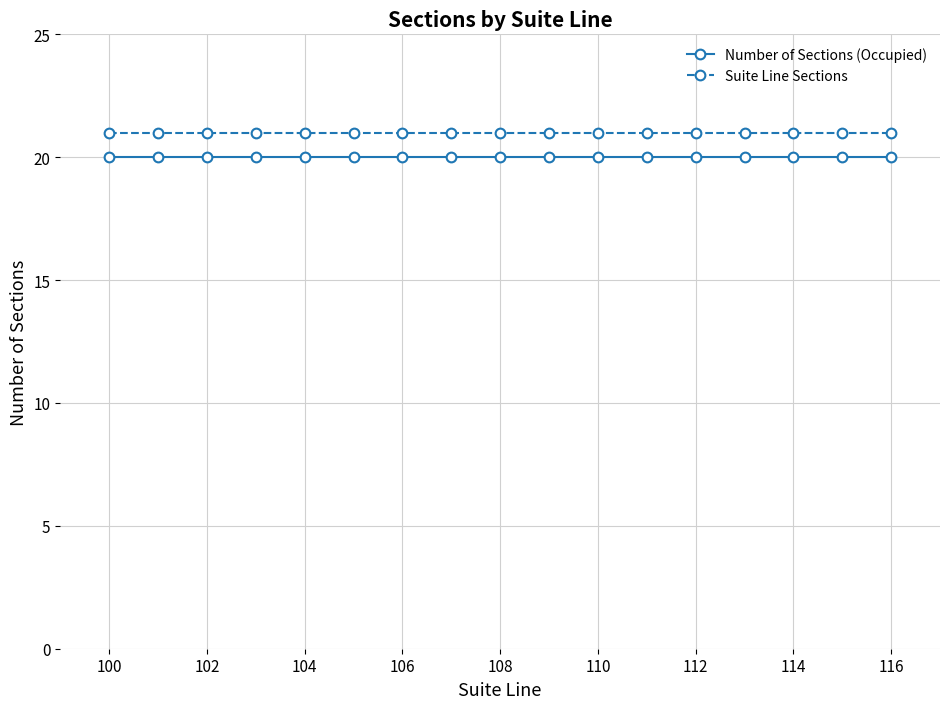

True or false: Number of Sections (Occupied) and Suite Line Sections cross at least once.

False